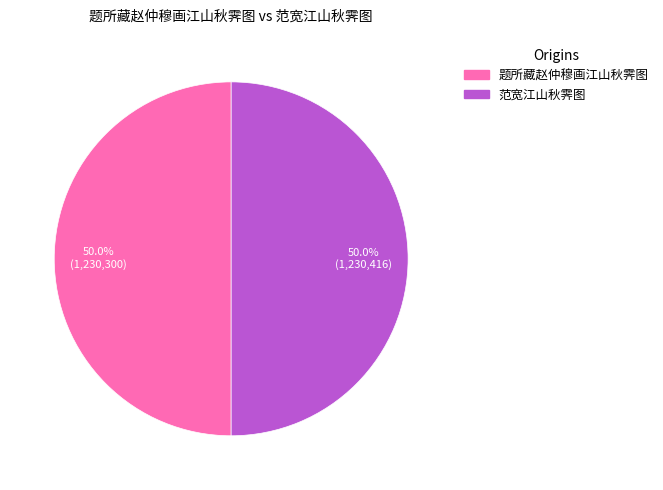

What is the ratio of the value at 题所藏赵仲穆画江山秋霁图 to the value at 范宽江山秋霁图?

1.0